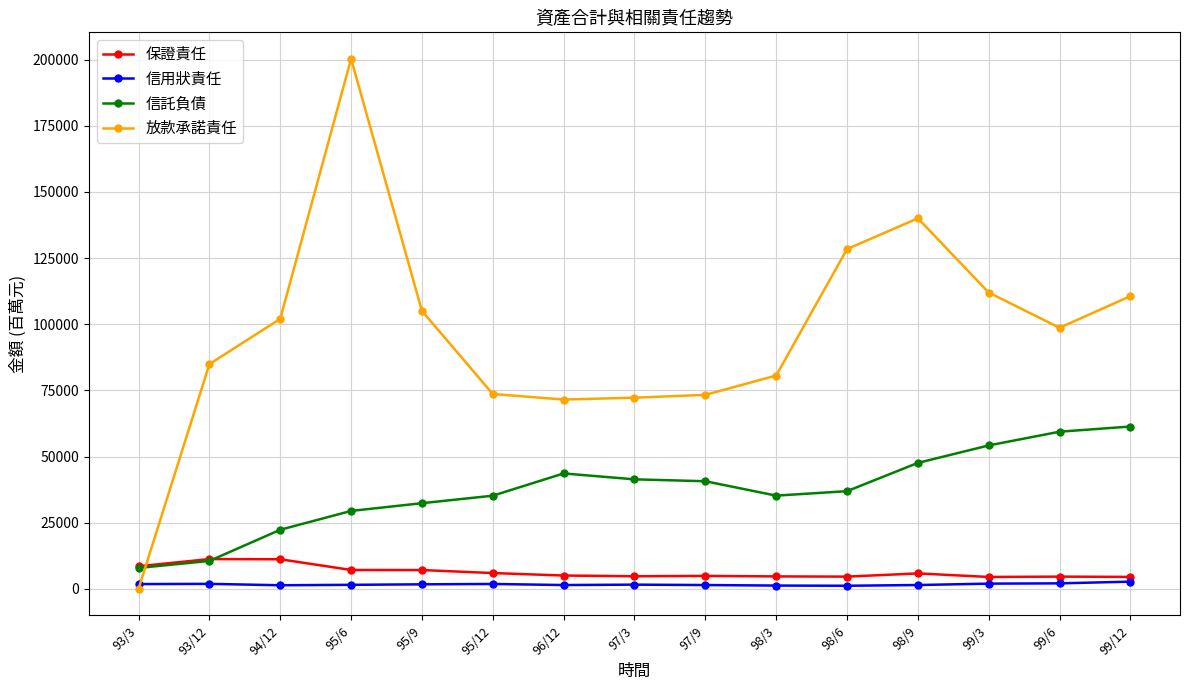

What is the maximum value shown in the chart?

200301